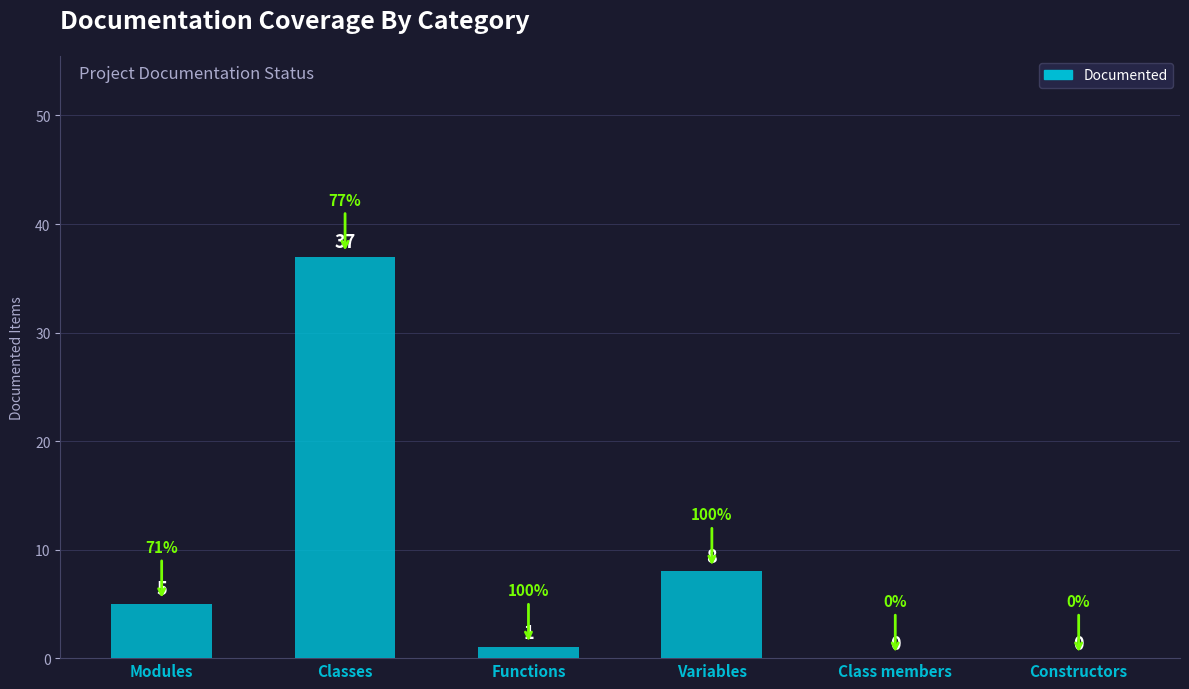

The value at Classes is 37. True or false?

True